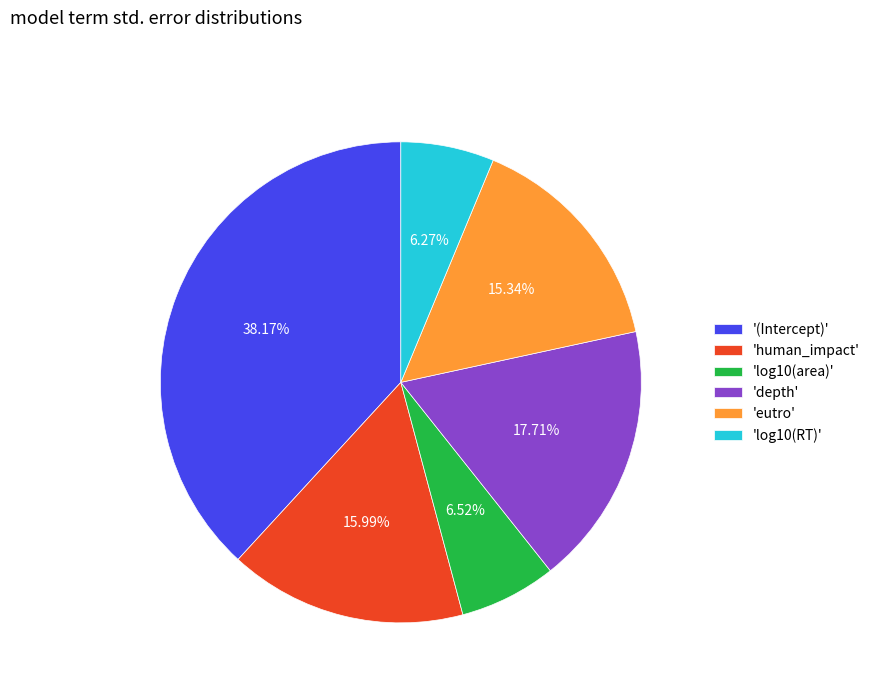

Is the sum of 'human_impact' and 'log10(RT)' greater than half?

No